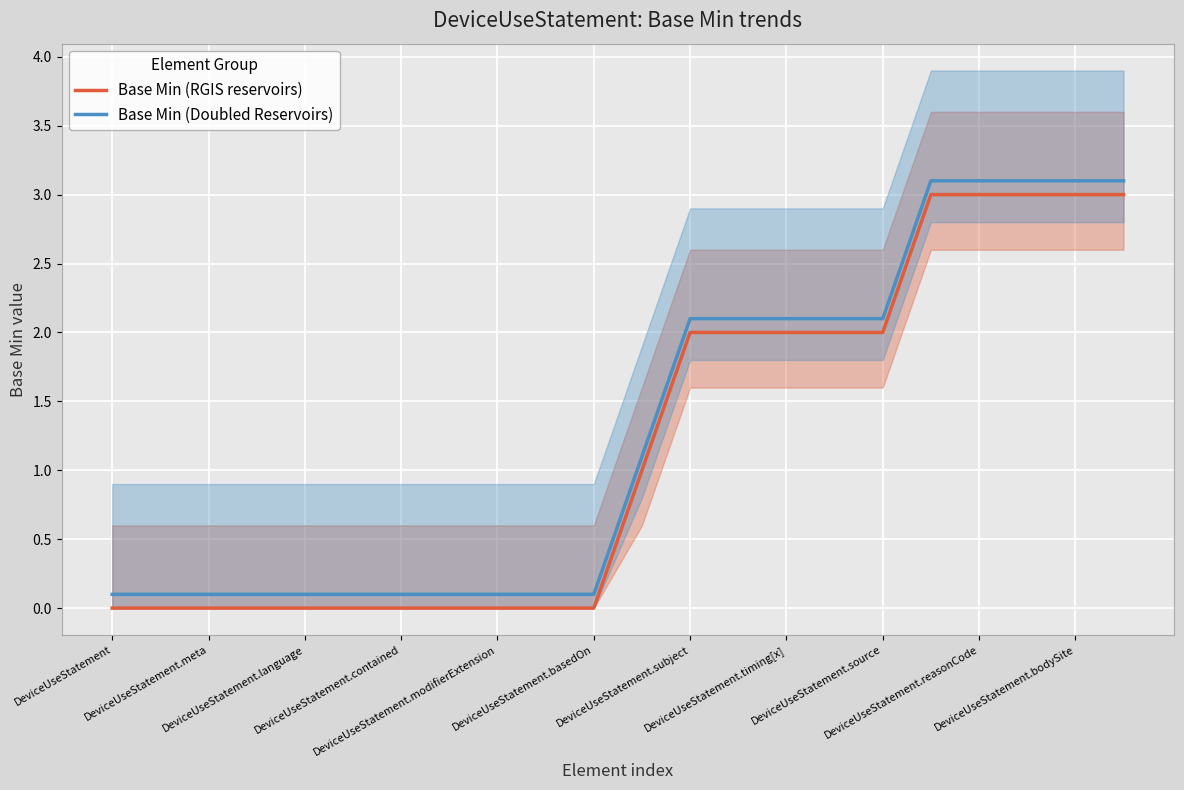

True or false: Base Min (Doubled Reservoirs) and Base Min (RGIS reservoirs) cross at least once.

False